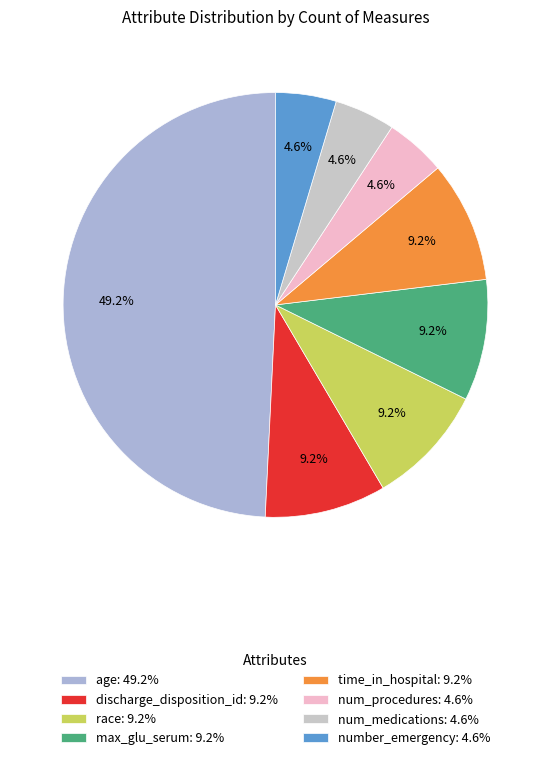

Approximately how many times larger is the value at time_in_hospital compared to race?

1.0